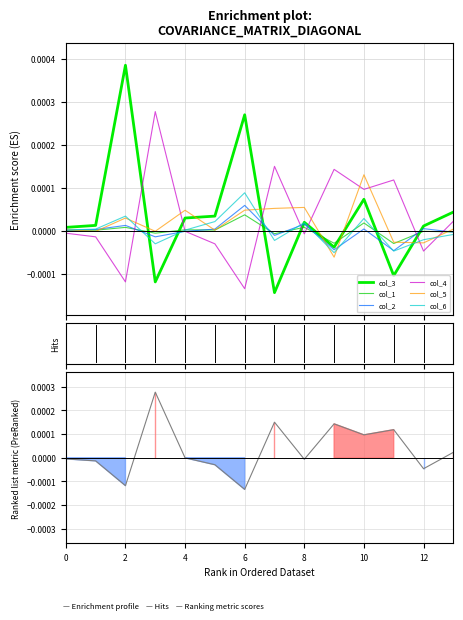

What are all the series names shown in the legend?

col_3, col_1, col_2, col_4, col_5, col_6